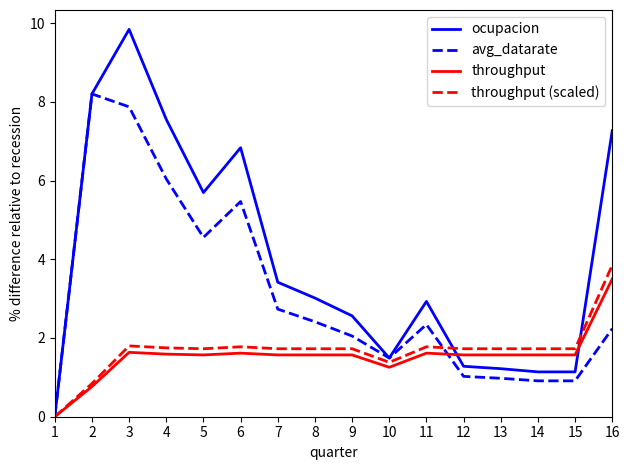

What value does the throughput series have at 3?

1.6